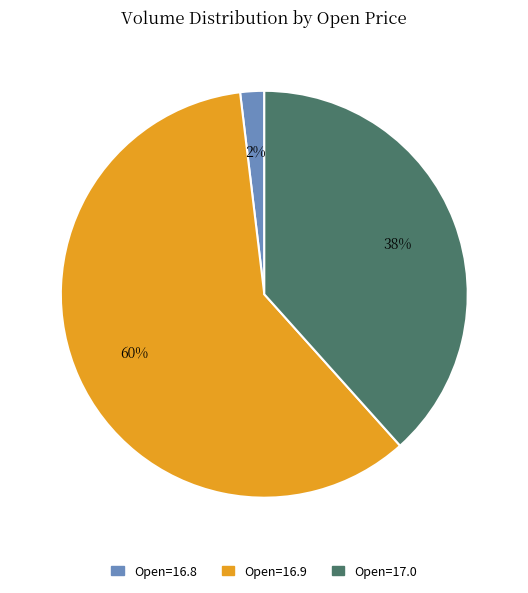

Is there a majority slice in this chart?

Yes